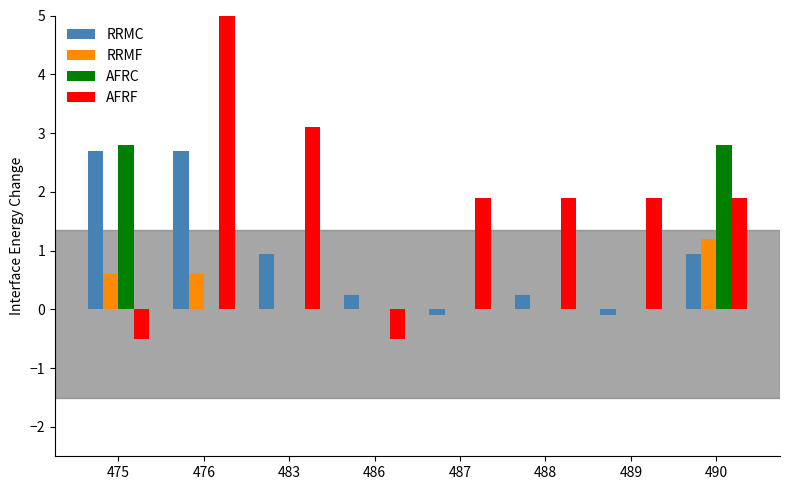

Which category has the lowest value in the AFRC series?

476